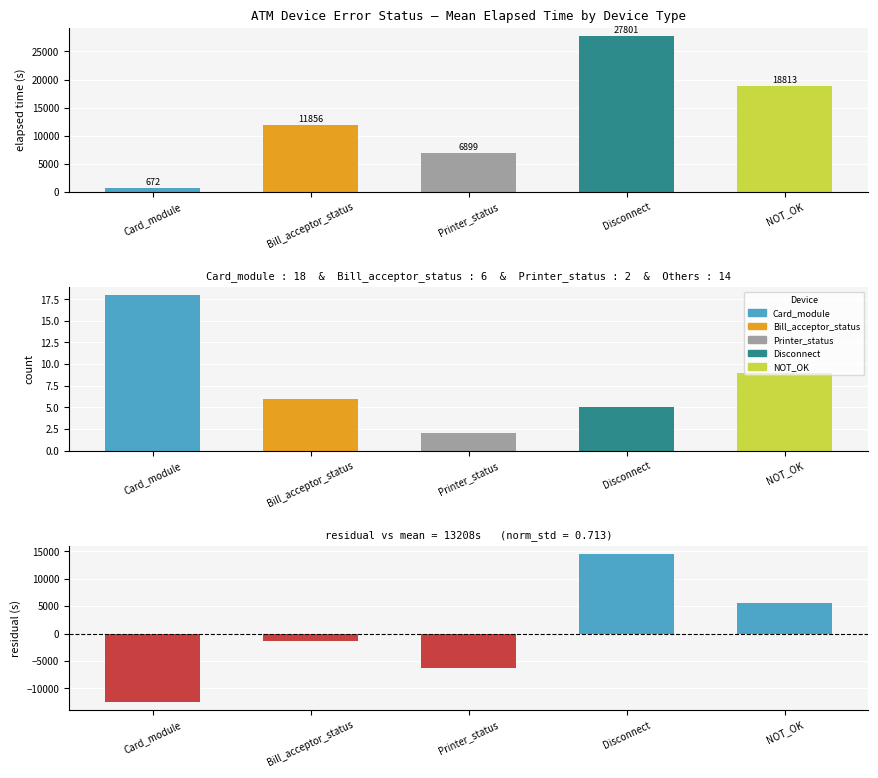

What is the spread (max minus min) of values at Printer_status?

13208.2